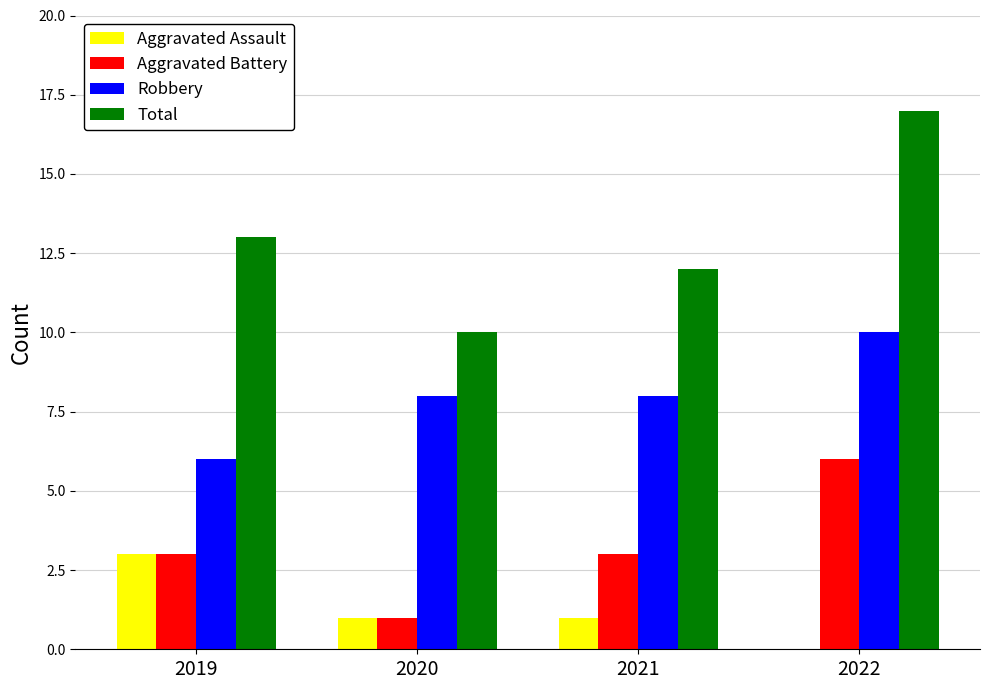

The Total series shows 3 at 2019. True or false?

False